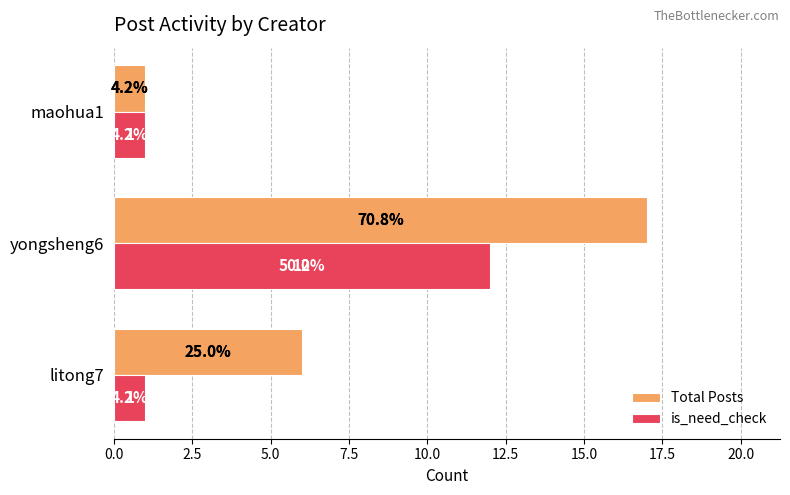

What are all the series names shown in the legend?

Total Posts, is_need_check